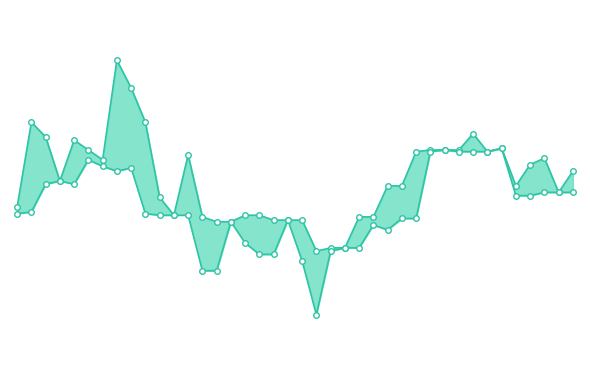

Between 8 and 10, which series saw the biggest shift?

High